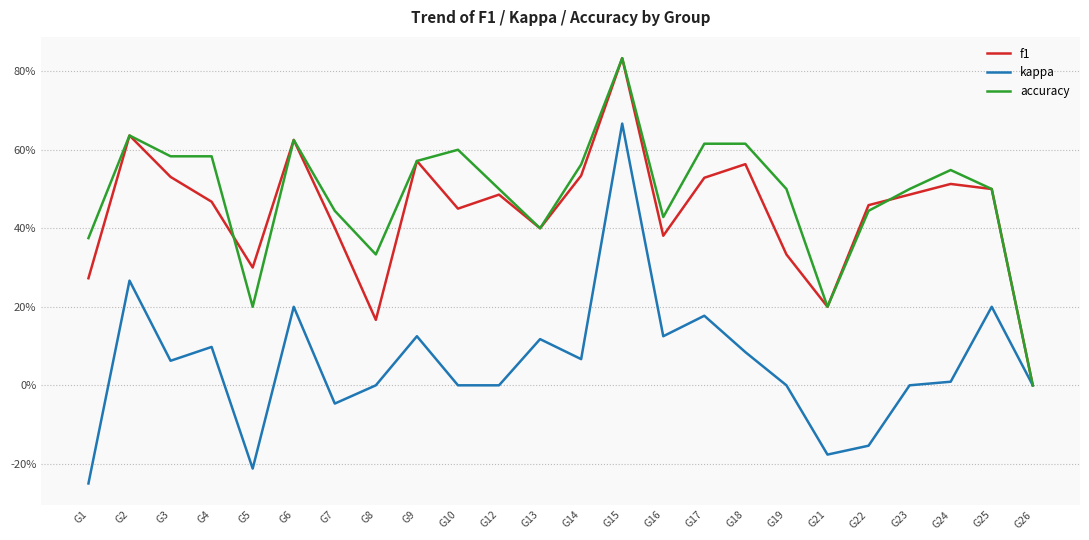

True or false: kappa has a value of 0.0 at G19.

True